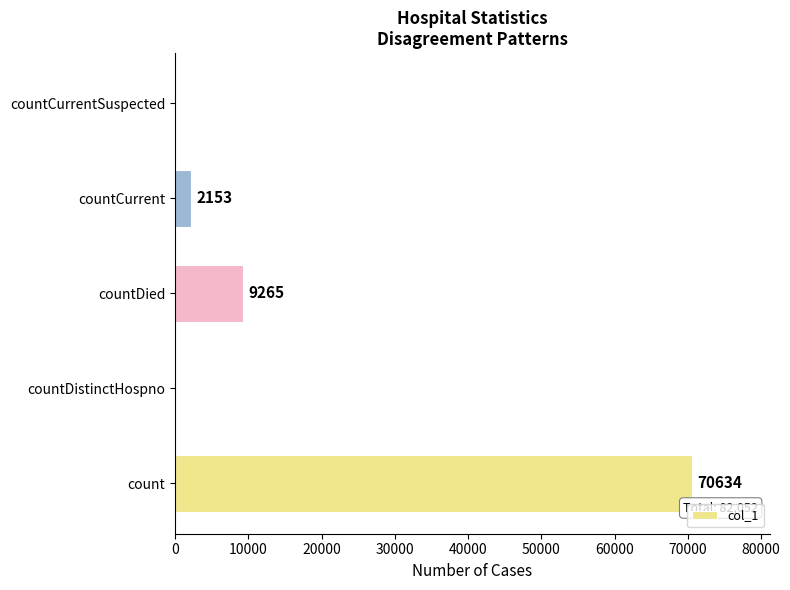

Reading top to bottom, list all the values displayed in this chart.

countCurrentSuspected=0	countCurrent=2153	countDied=9265	countDistinctHospno=0	count=70634